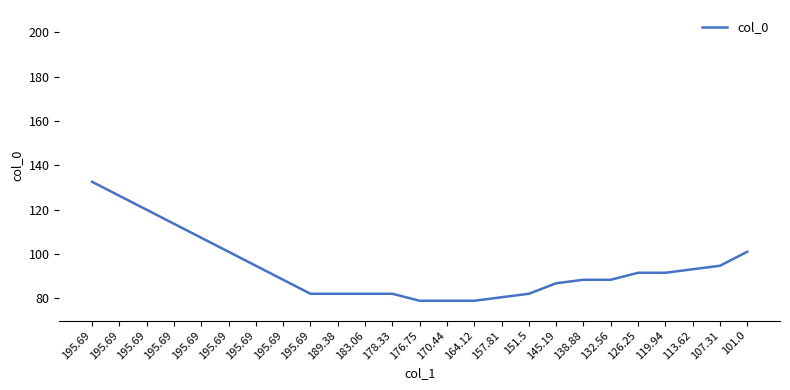

What is the sum of all values?

2346.7